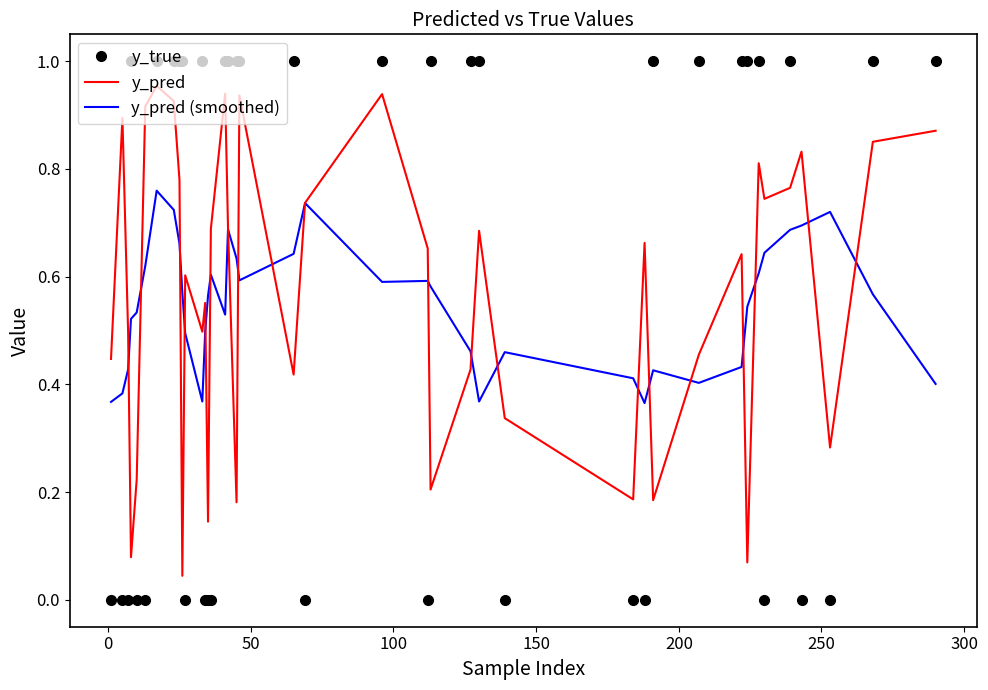

Rank the series by their maximum value, from highest to lowest.

y_true, y_pred, y_pred (smoothed)